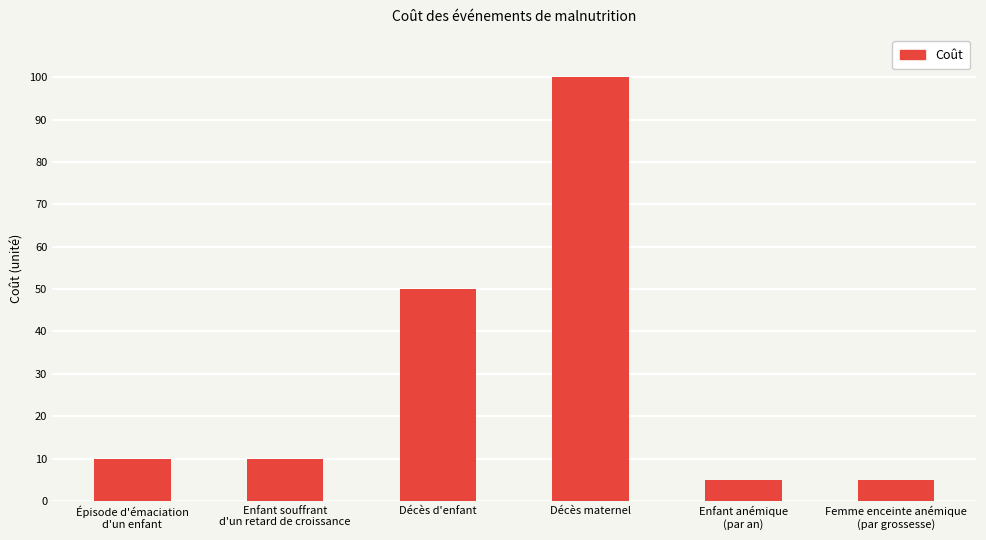

True or false: the data shows 15 at Enfant souffrant
d'un retard de croissance.

False